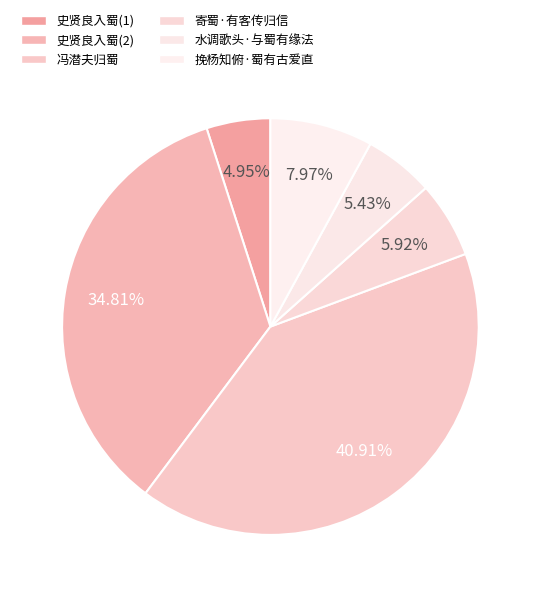

Does any single category account for the majority?

No